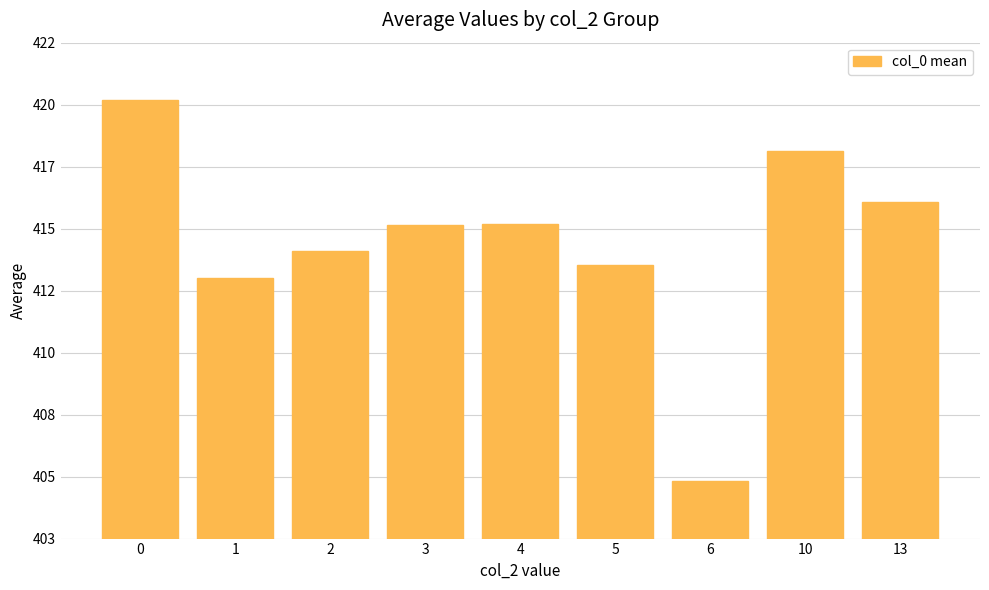

What is the smallest value displayed?

405.0